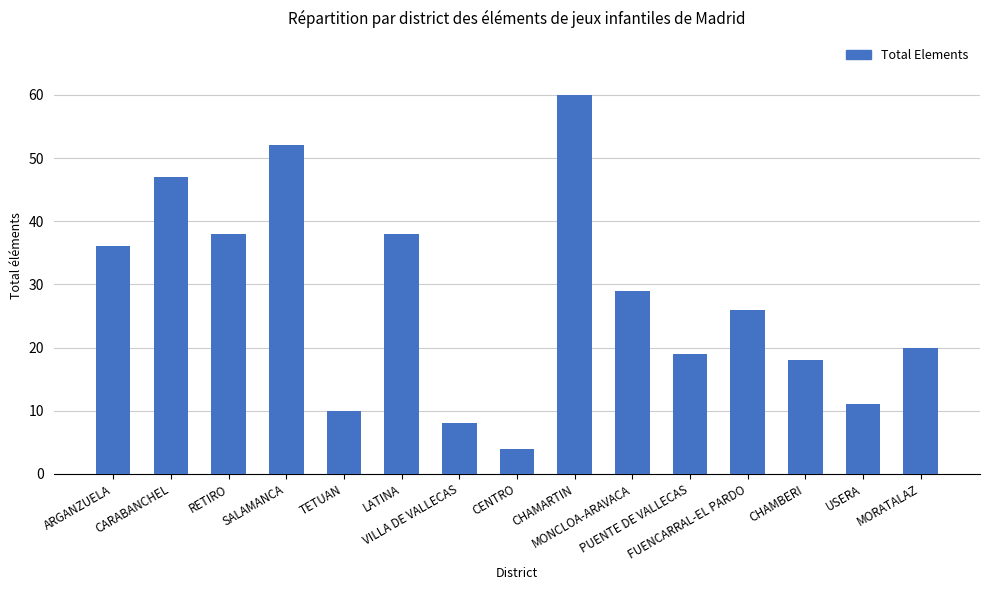

What is the label of the 14th bar from the right?

CARABANCHEL